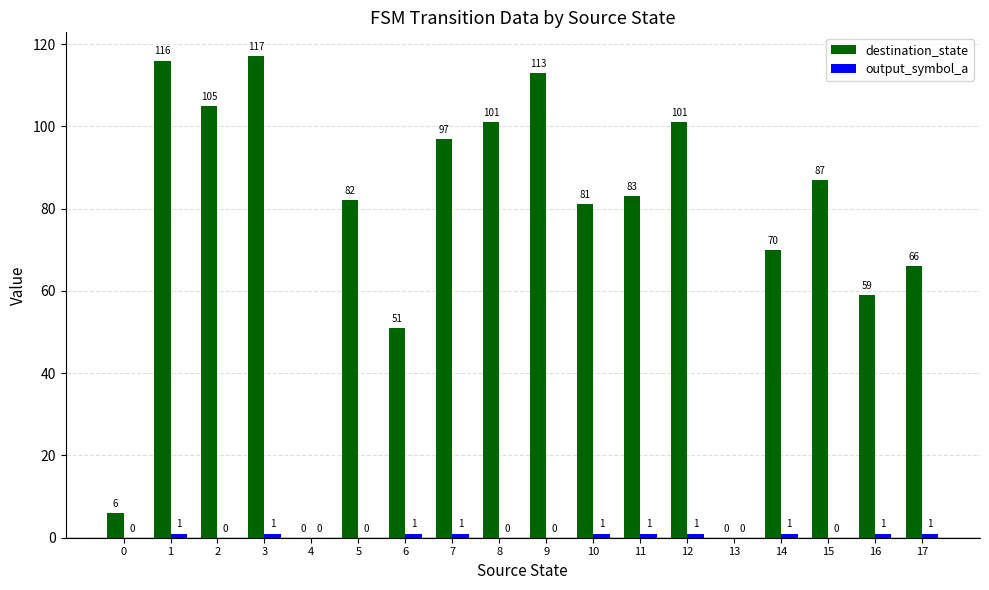

What is the approximate value of destination_state at 5?

82